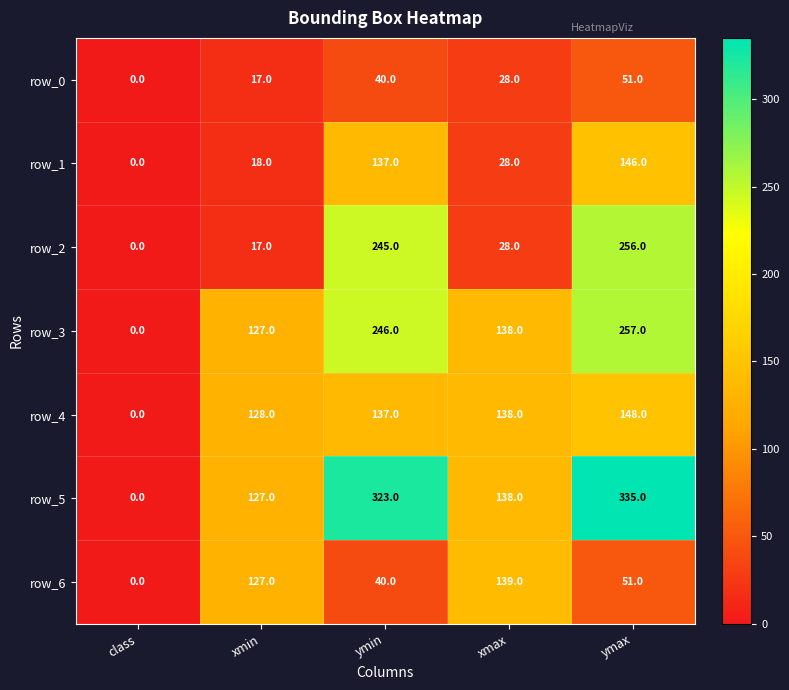

Reading right to left, list all the values displayed in this chart.

row_0: ymax=51	xmax=28	ymin=40	xmin=17	class=0
row_1: ymax=146	xmax=28	ymin=137	xmin=18	class=0
row_2: ymax=256	xmax=28	ymin=245	xmin=17	class=0
row_3: ymax=257	xmax=138	ymin=246	xmin=127	class=0
row_4: ymax=148	xmax=138	ymin=137	xmin=128	class=0
row_5: ymax=335	xmax=138	ymin=323	xmin=127	class=0
row_6: ymax=51	xmax=139	ymin=40	xmin=127	class=0